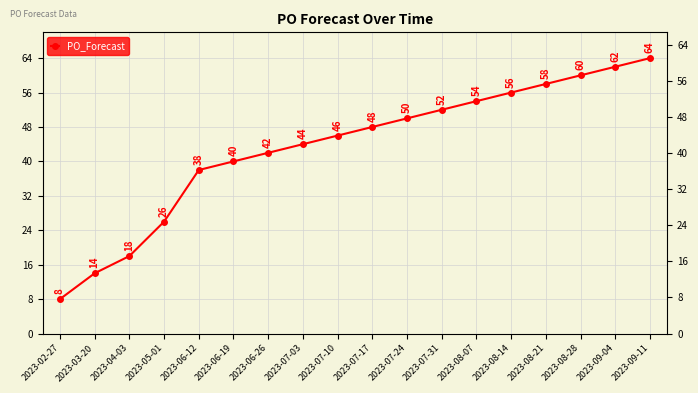

The chart shows a value of 44 at 2023-07-03. True or false?

True